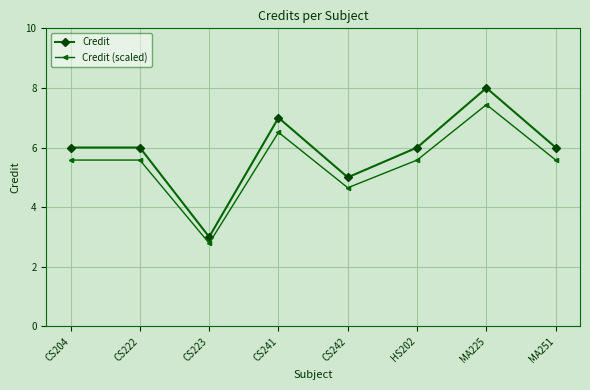

Rank the series by their average value, from highest to lowest.

Credit, Credit (scaled)